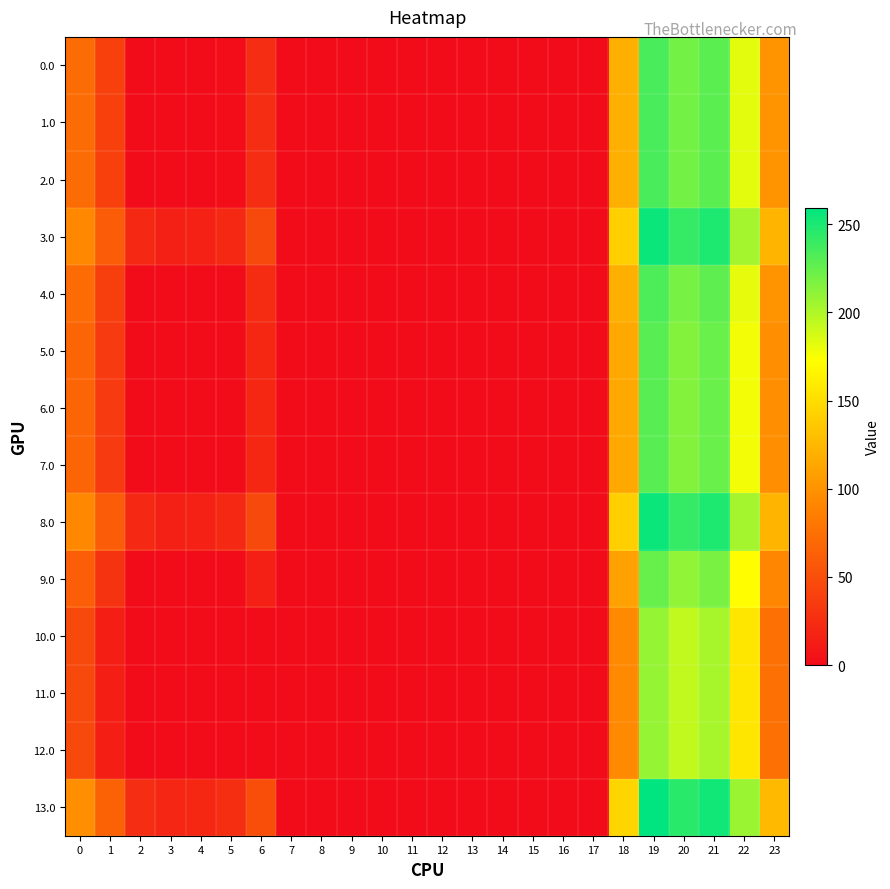

At which category is the sum across all series the highest?

19